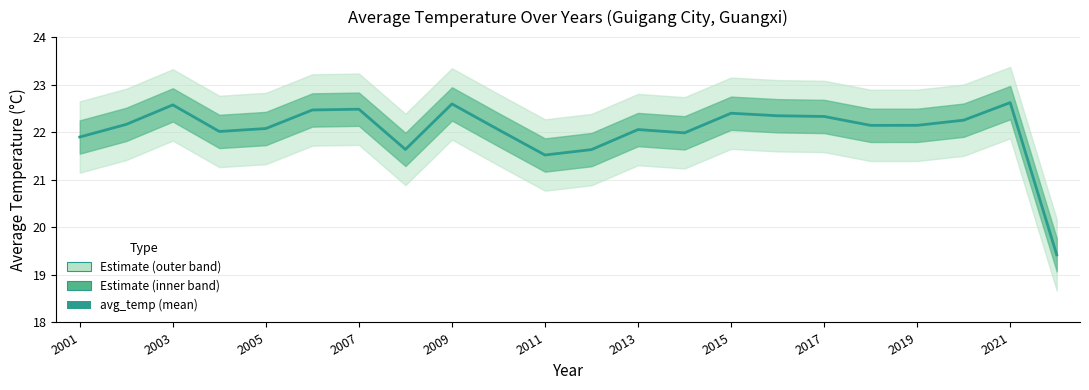

True or false: the data shows 12.4 at 2013.

False